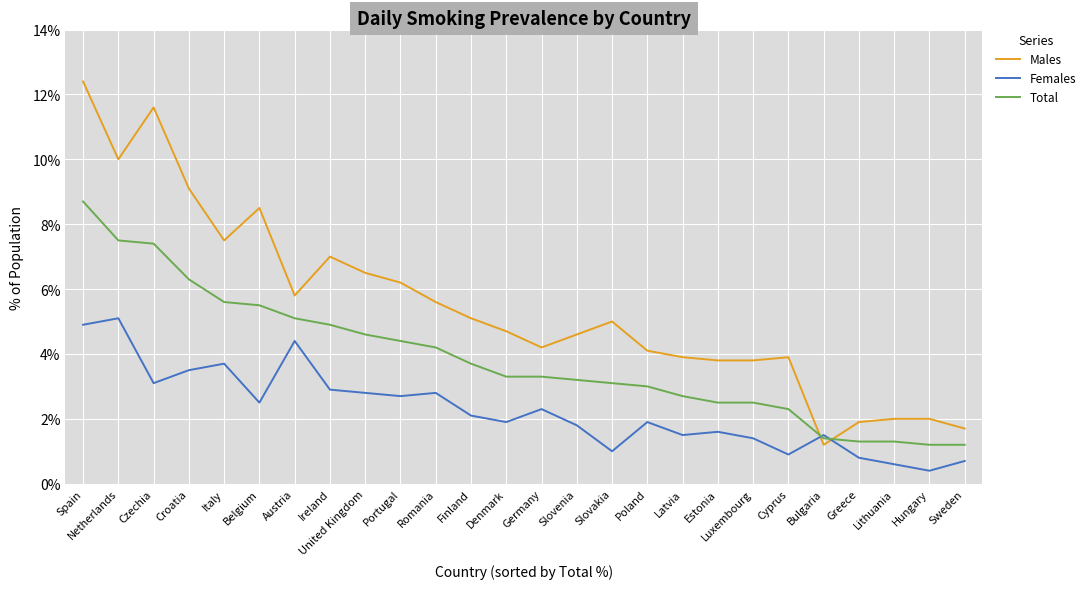

Between which two adjacent categories do Females and Males first intersect?

Cyprus and Bulgaria